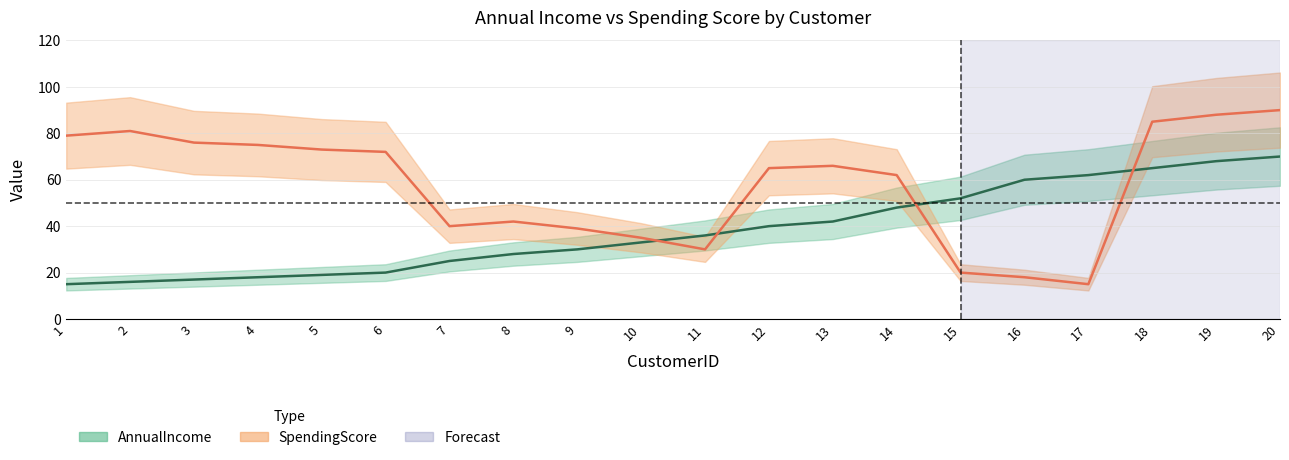

What is the maximum value shown in the chart?

90